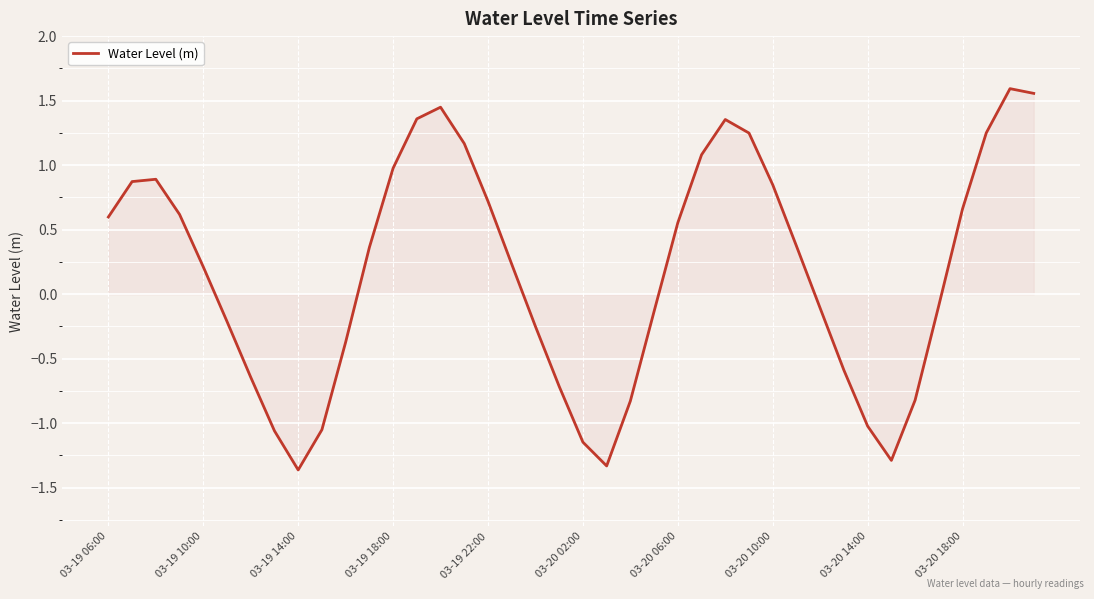

What is the smallest value displayed?

-1.4